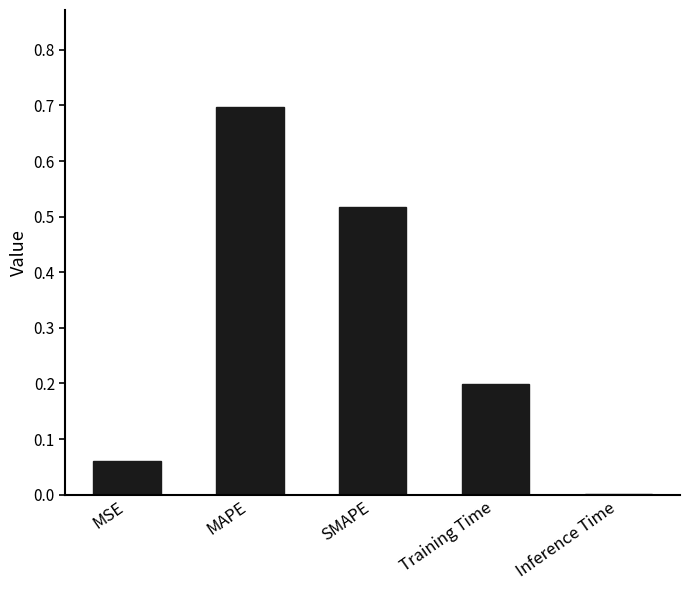

Where is the data nearest to the value 0?

Inference Time